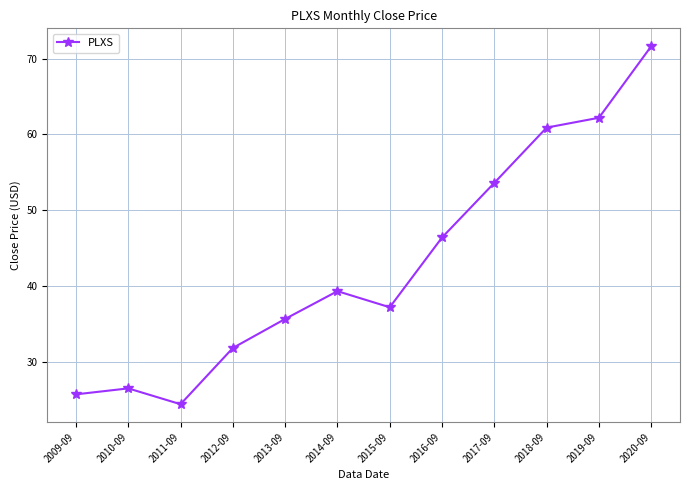

Rank the categories by value from highest to lowest.

2020-09, 2019-09, 2018-09, 2017-09, 2016-09, 2014-09, 2015-09, 2013-09, 2012-09, 2010-09, 2009-09, 2011-09